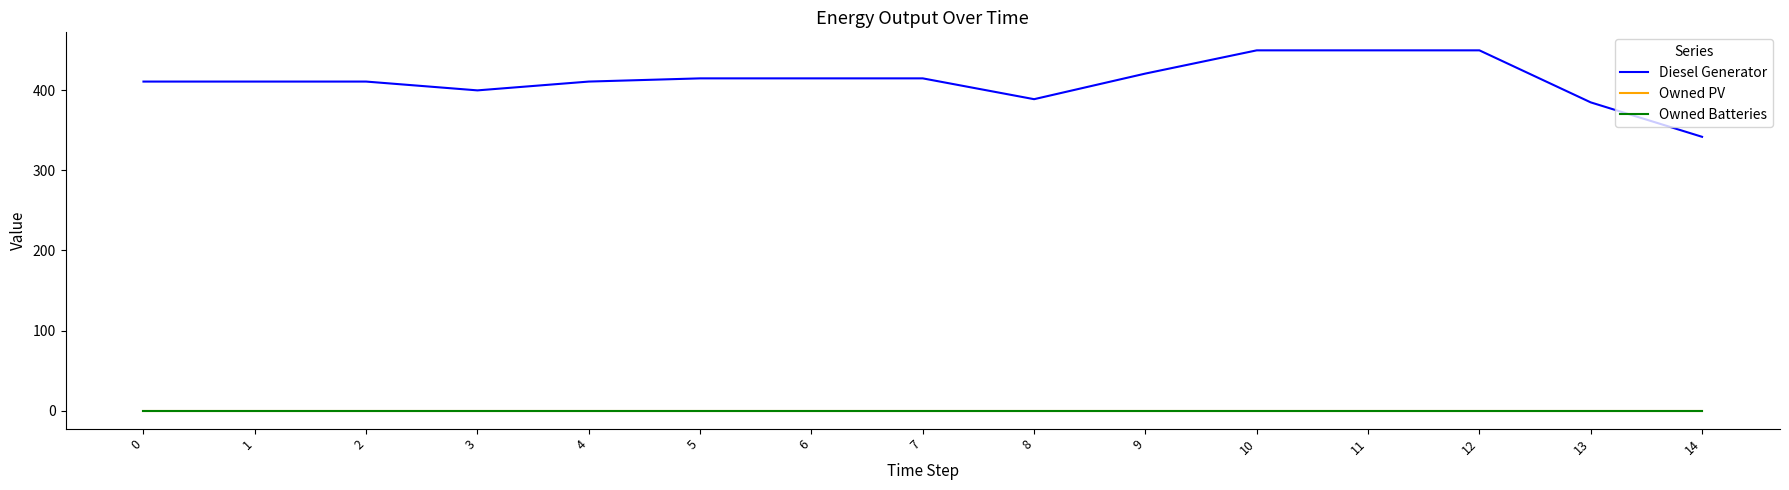

Is this an area chart (filled region under the line)?

No